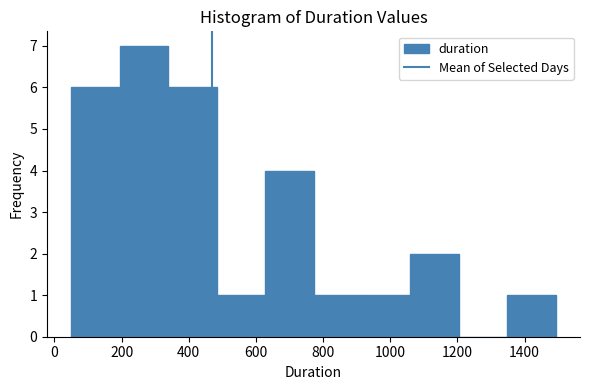

How tall is the bar that spans 60 to 200 on the x-axis? Neither the bar edges nor the heights are printed on the chart, so give them approximately, as read against the axes.

6